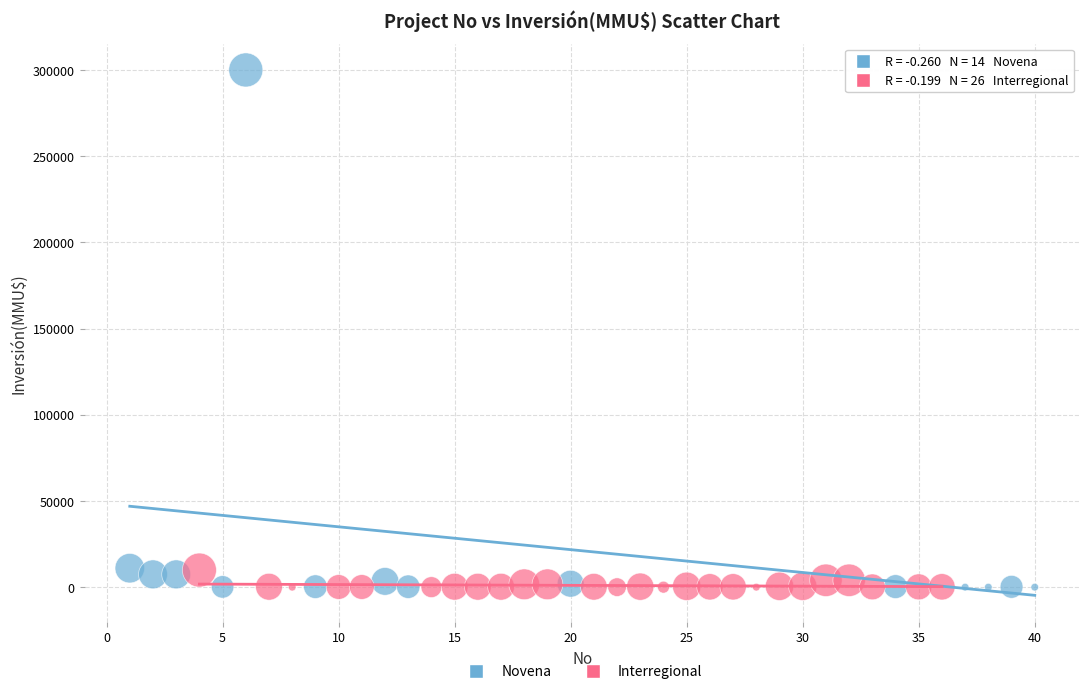

Which series reaches the maximum Y coordinate?

Novena